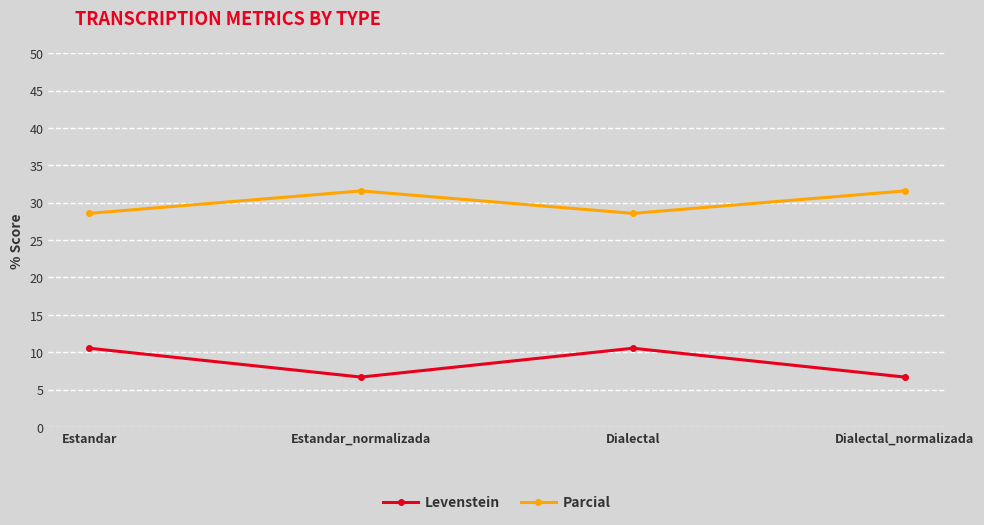

At which category does Parcial reach its first local peak?

Estandar_normalizada